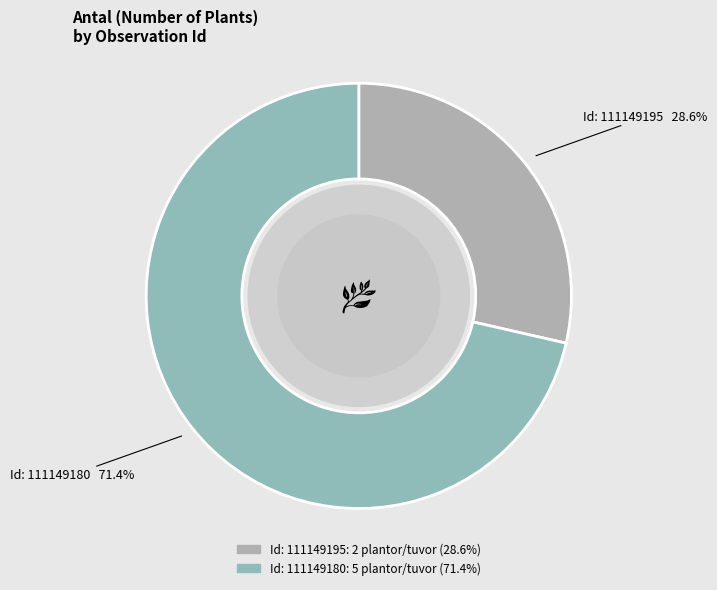

Combined, do Id: 111149180 and Id: 111149195 account for over 50%?

Yes